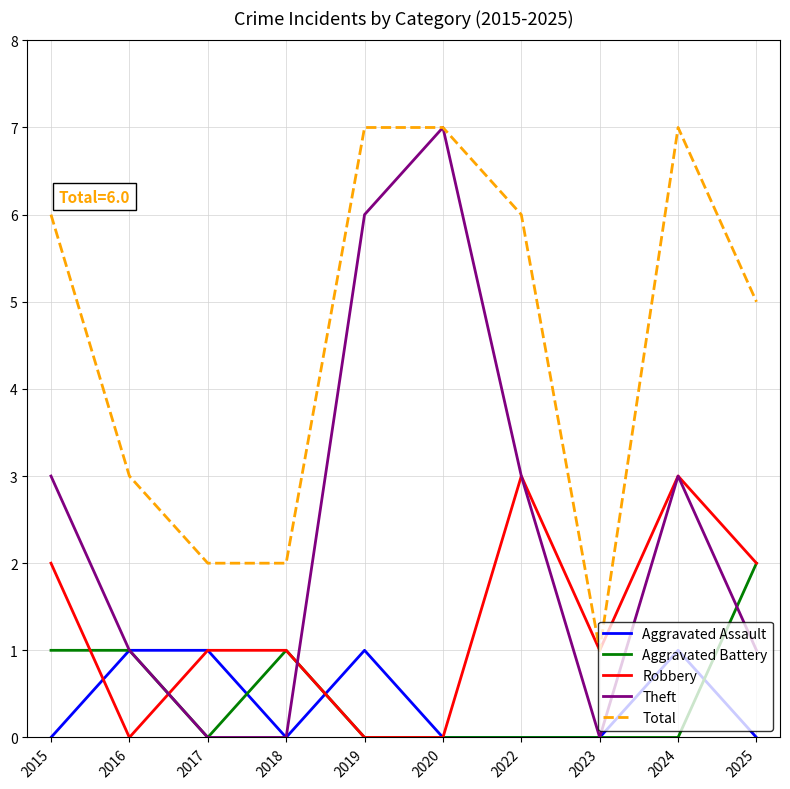

True or false: Aggravated Battery and Total intersect in this chart.

False